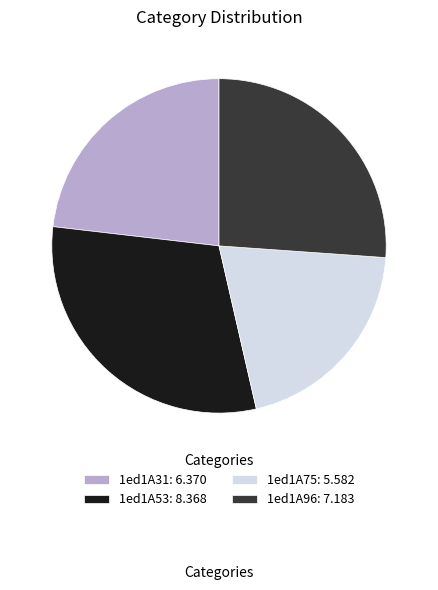

Is the sum of 1ed1A96: 7.183 and 1ed1A31: 6.370 greater than half?

No